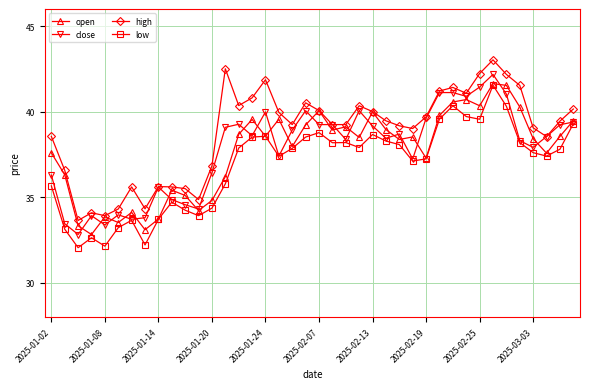

How many data points does each series have?

40